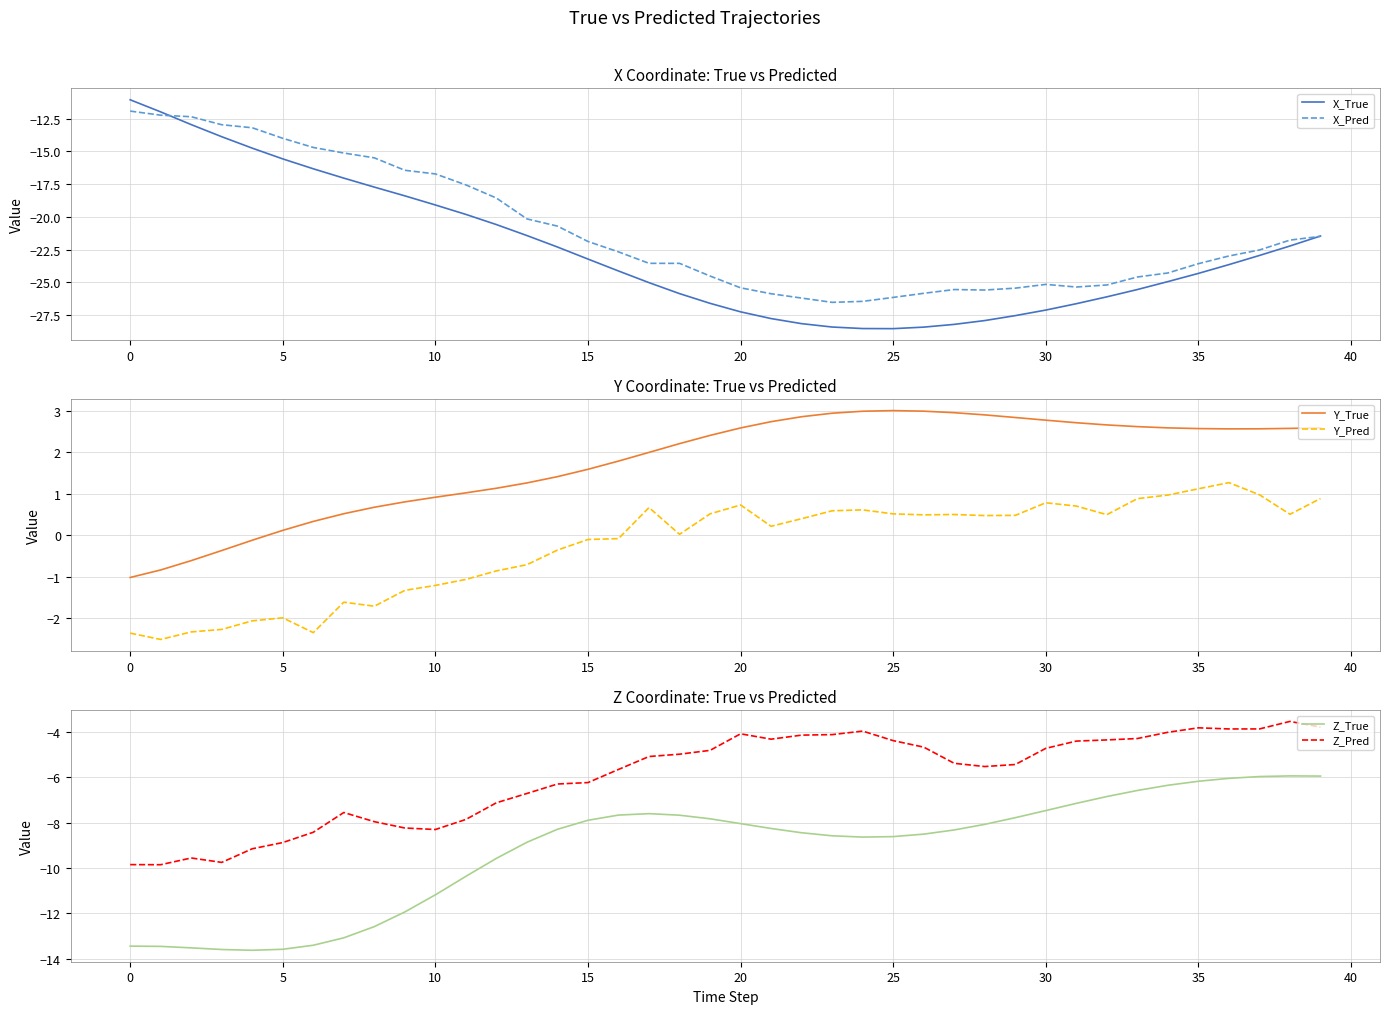

True or false: X_True has a value of -44.3 at 20.

False